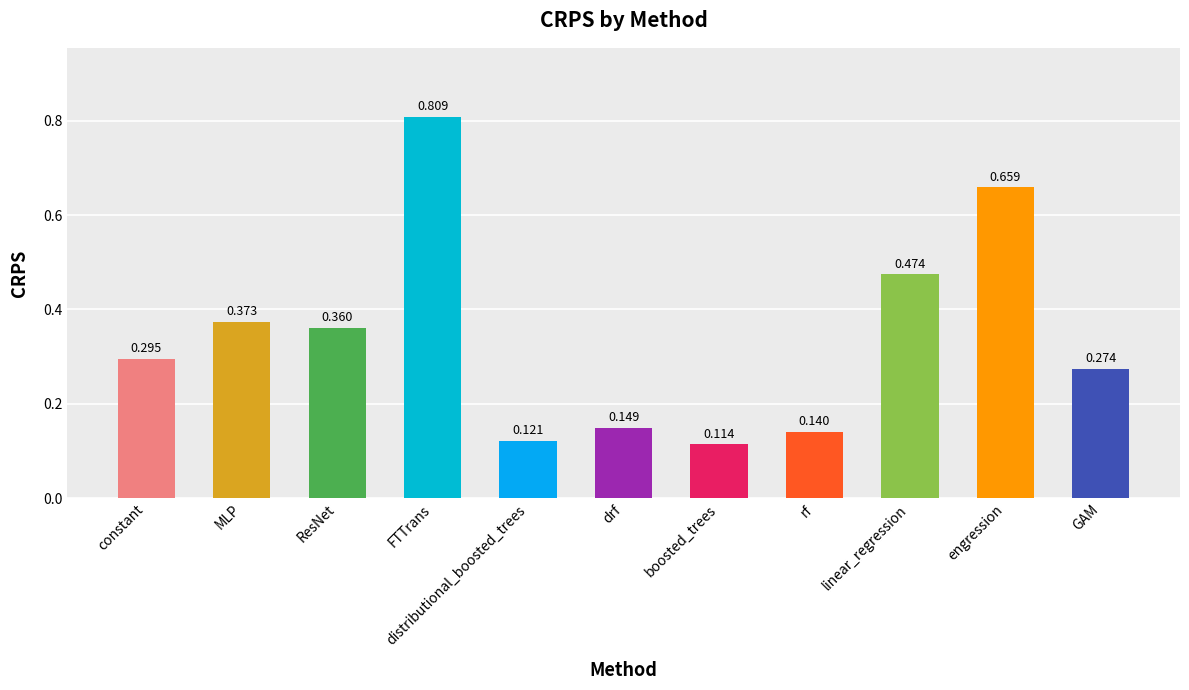

Which category has the highest value across all series?

FTTrans